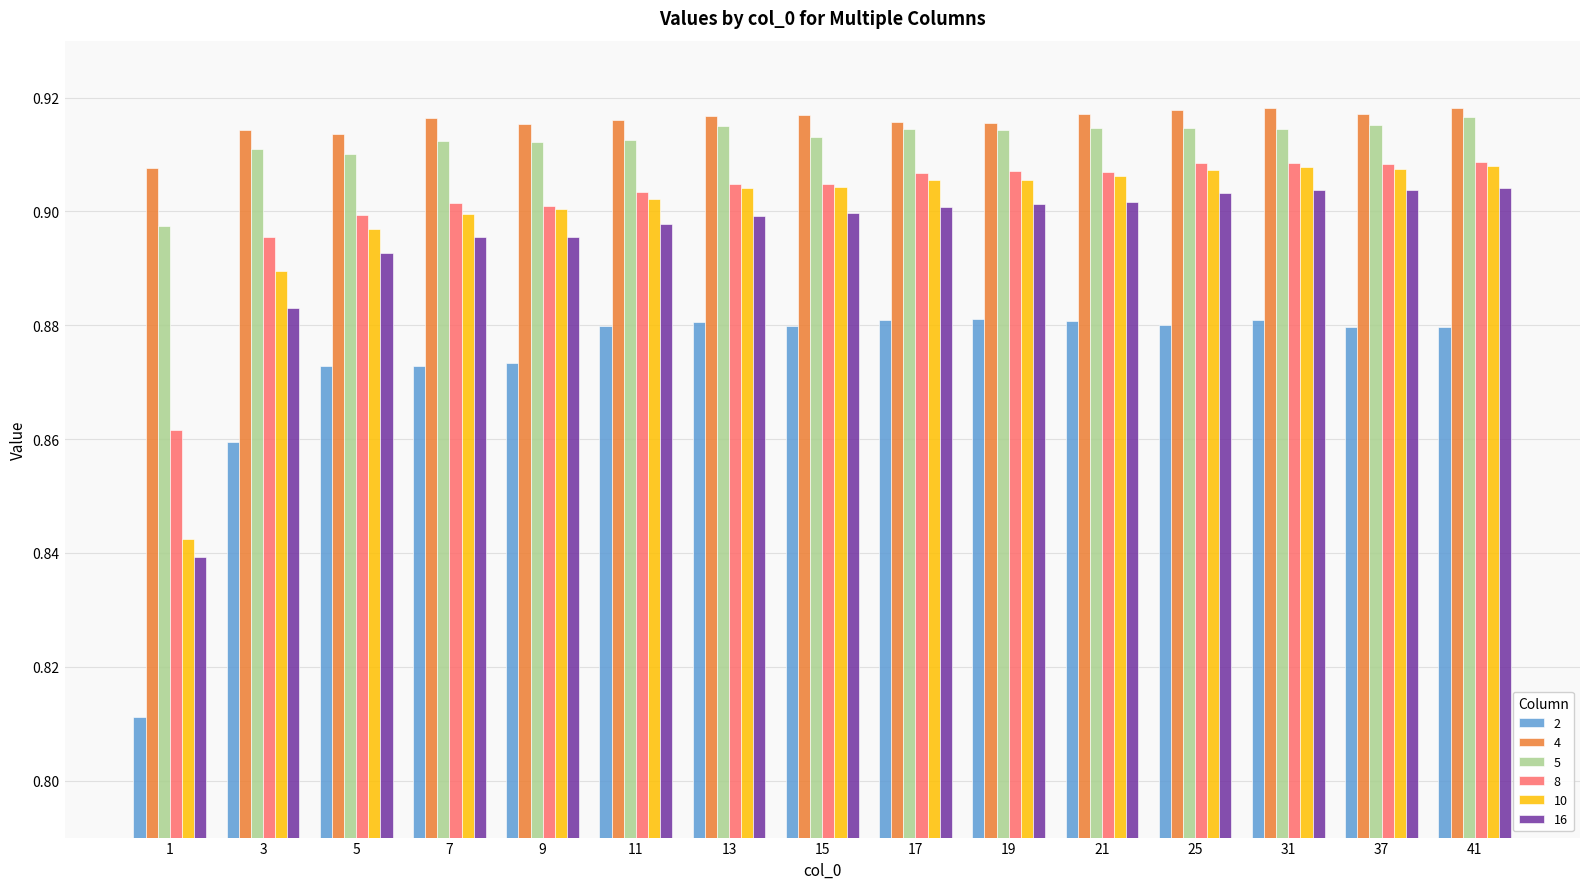

True or false: 10 has a value of 0.5 at 13.

False